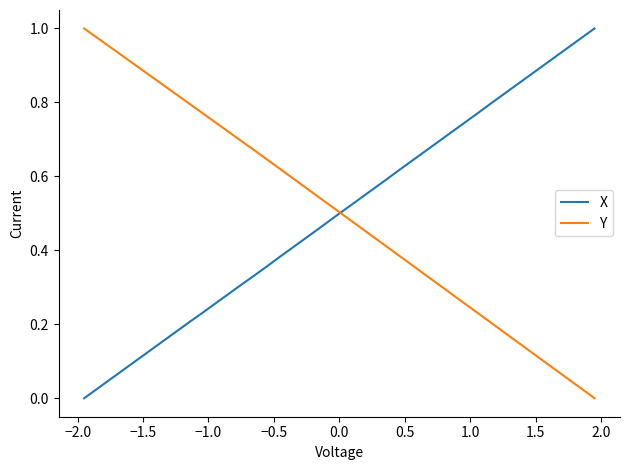

True or false: X has more than 0 interior local peaks.

False